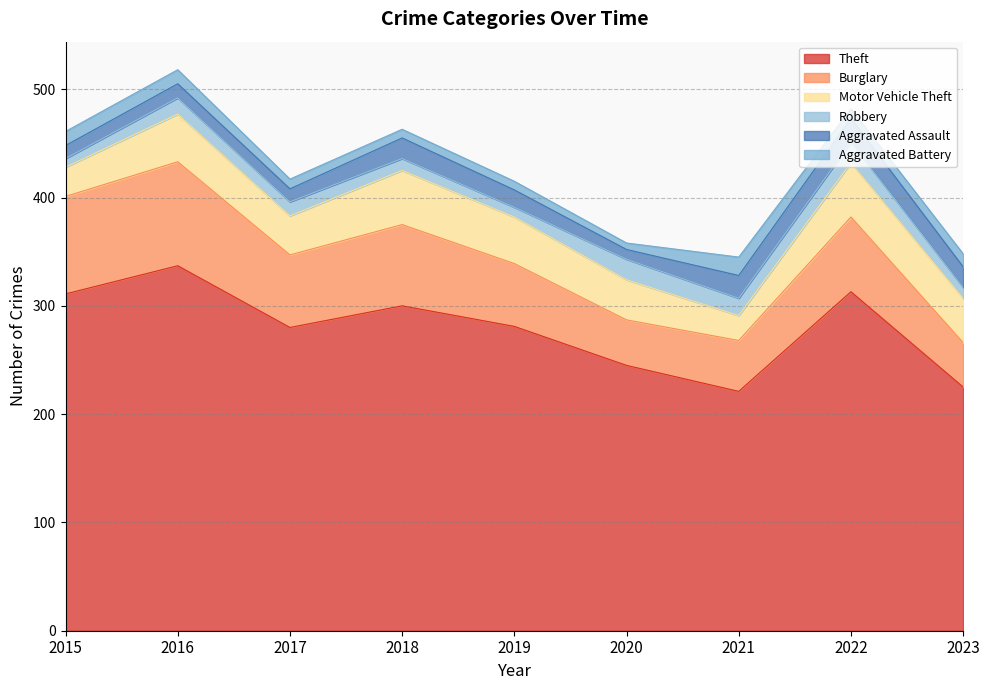

How many values in the Motor Vehicle Theft series are below 41?

4